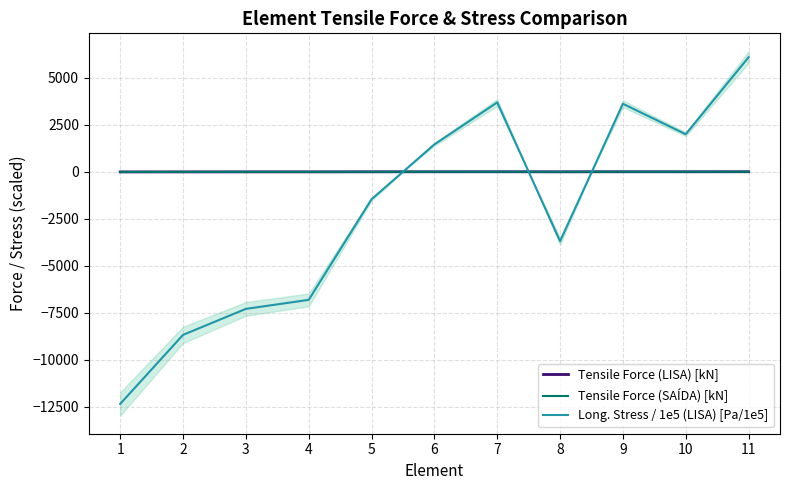

What is the sum of all Tensile Force (LISA) [kN] values?

-12.3